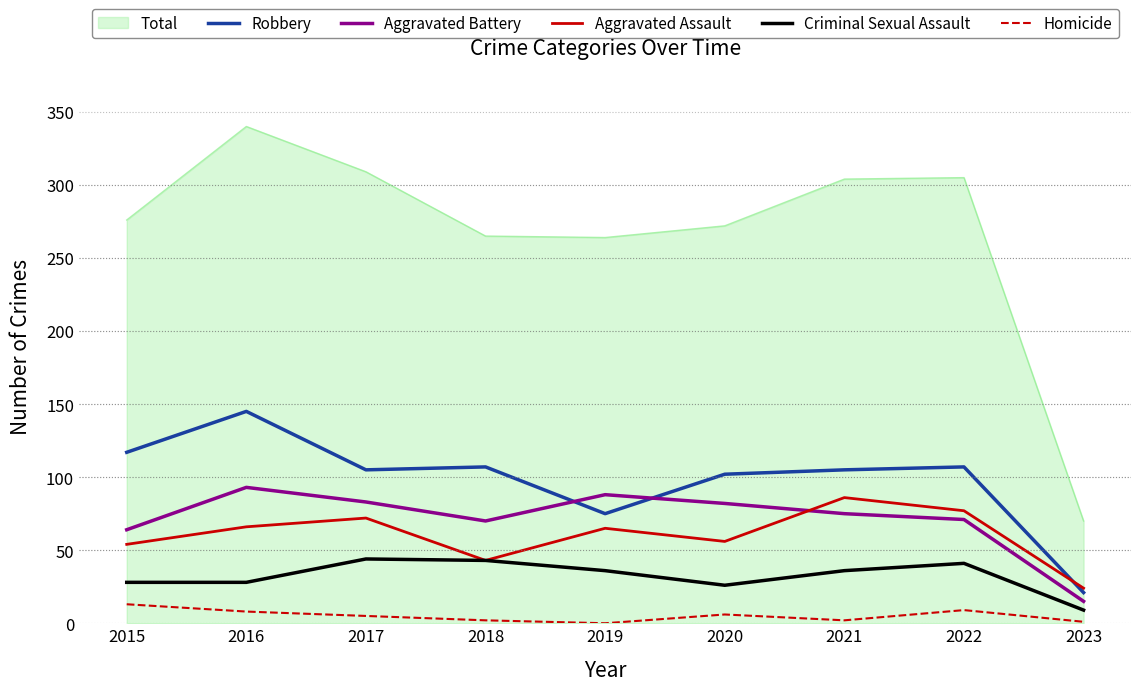

The Criminal Sexual Assault series shows 28 at 2016. True or false?

True